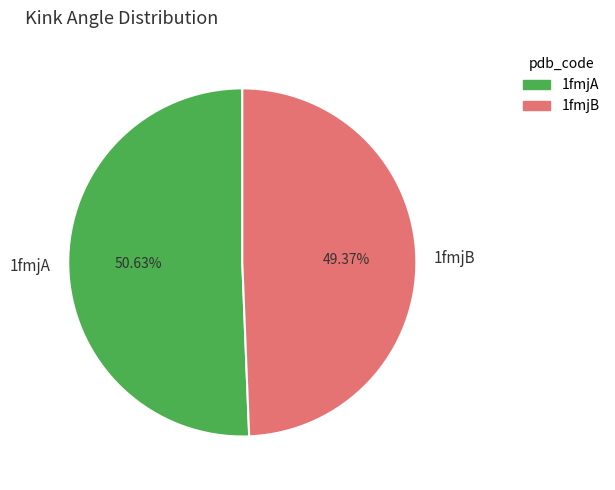

To the nearest percent, what is the combined percentage of 1fmjB and 1fmjA?

100%